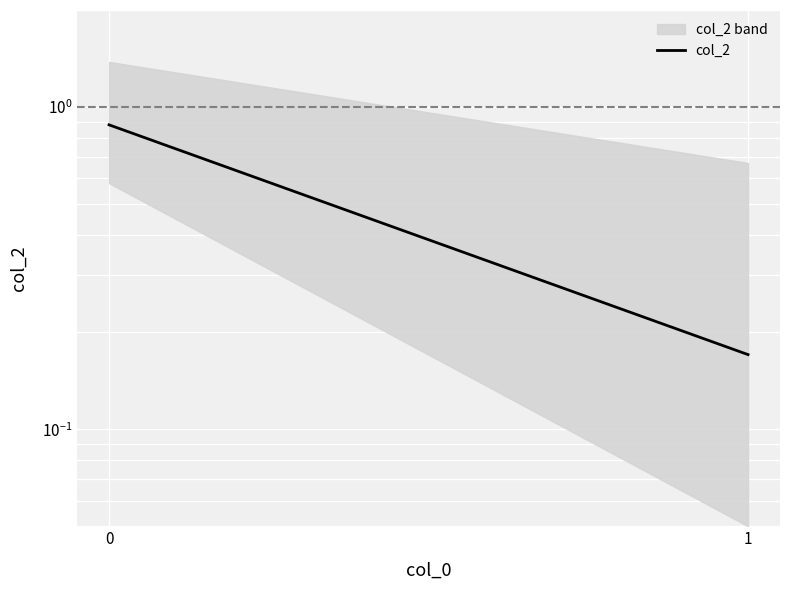

Reading left to right, extract all data points from this chart.

0=0.9	1=0.2